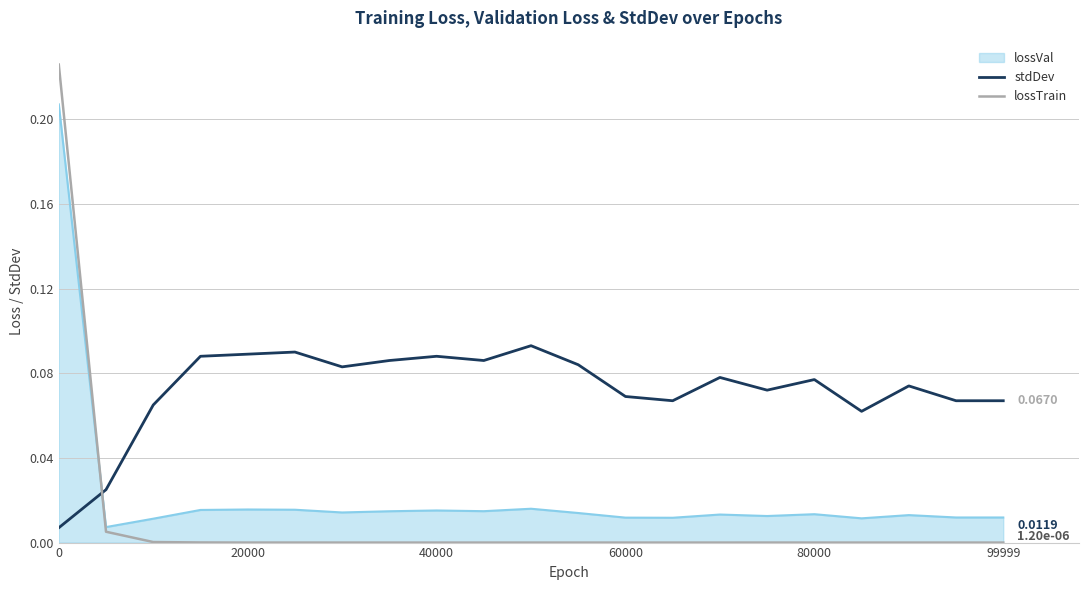

Which series has the widest spread of values?

lossTrain